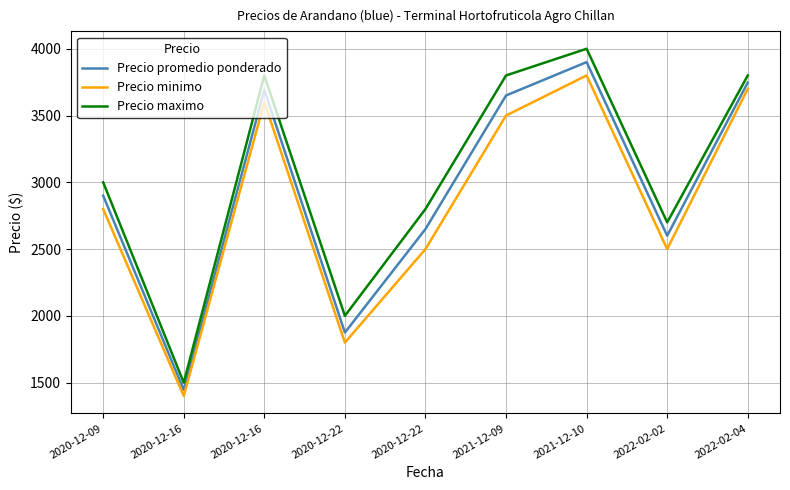

True or false: Precio maximo and Precio minimo intersect in this chart.

False